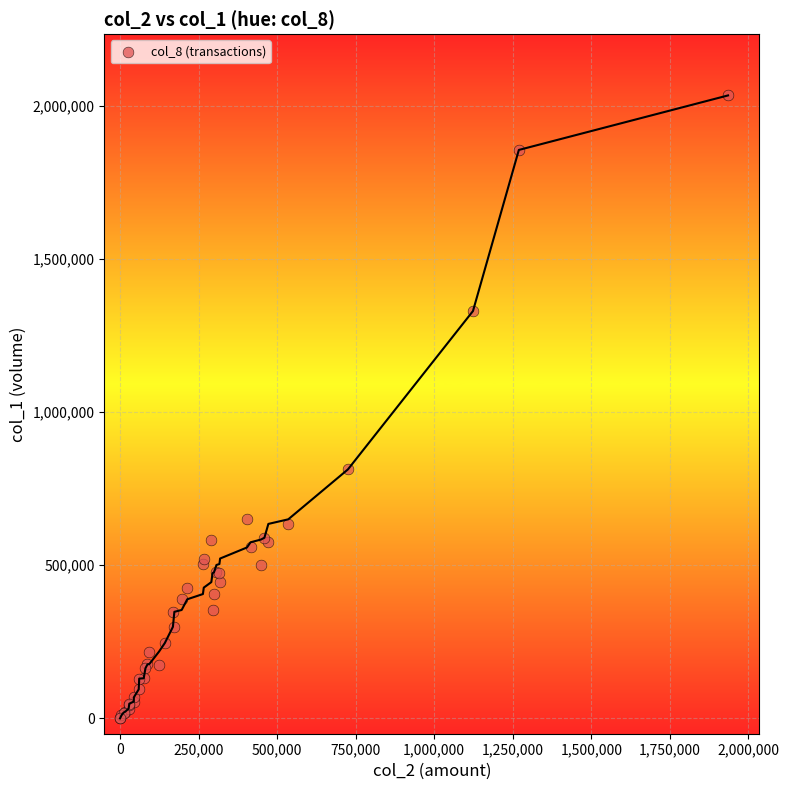

What Y value in the scatter plot is closest to 1017000?

813000